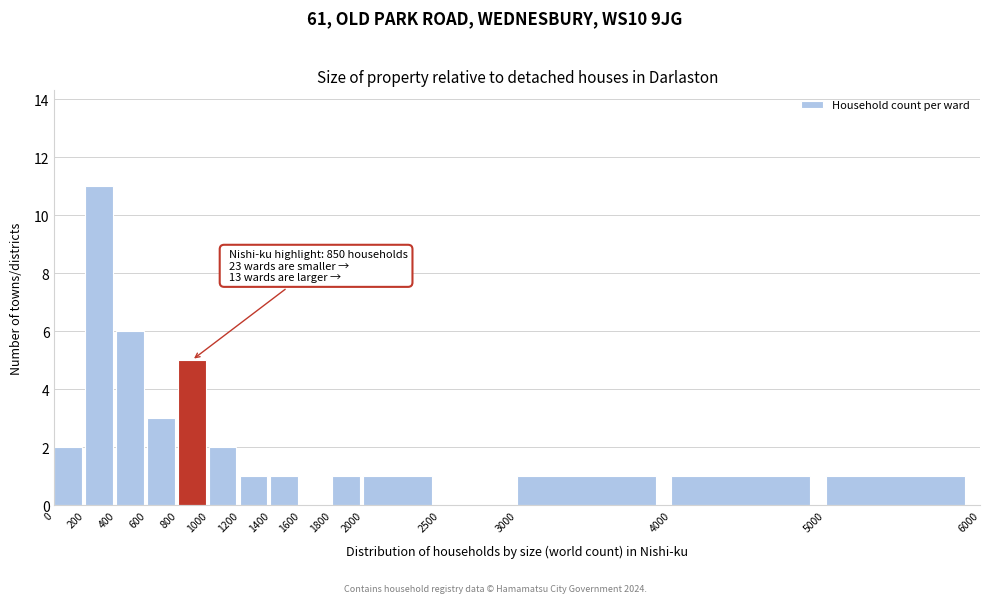

Which range on the x-axis has the tallest bar?

200 to 400